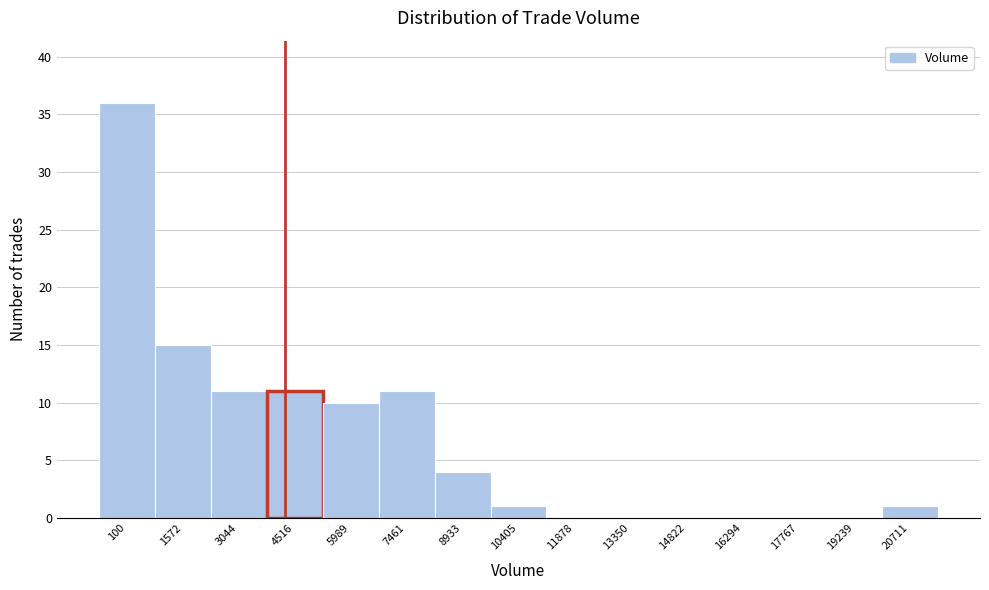

Reading right to left, what are all the values shown in this chart?

20711=1	19239=0	17767=0	16294=0	14822=0	13350=0	11878=0	10405=1	8933=4	7461=11	5989=10	4516=11	3044=11	1572=15	100=36